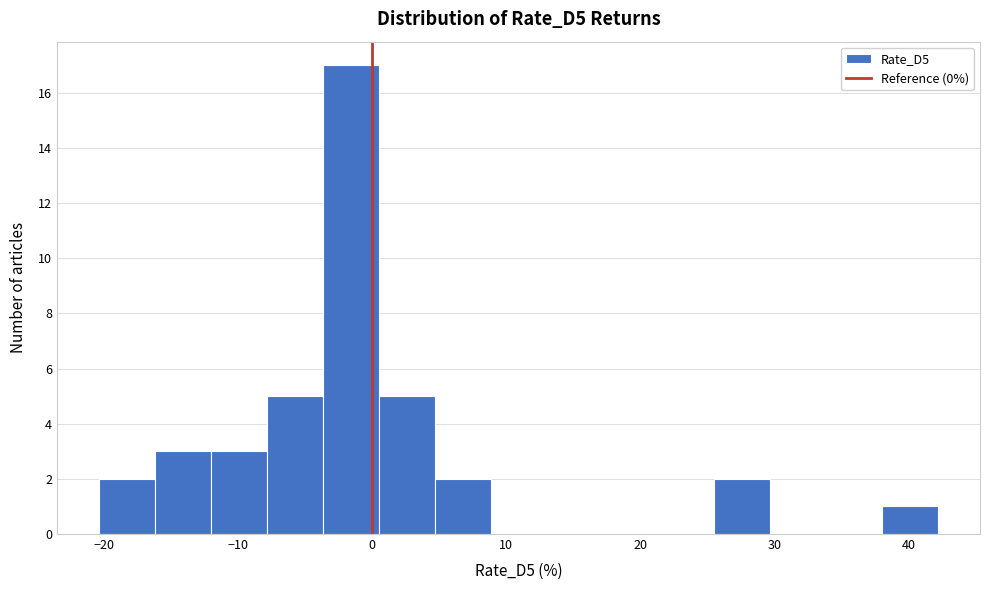

Over which range of the x-axis is the bar tallest?

-4 to 0